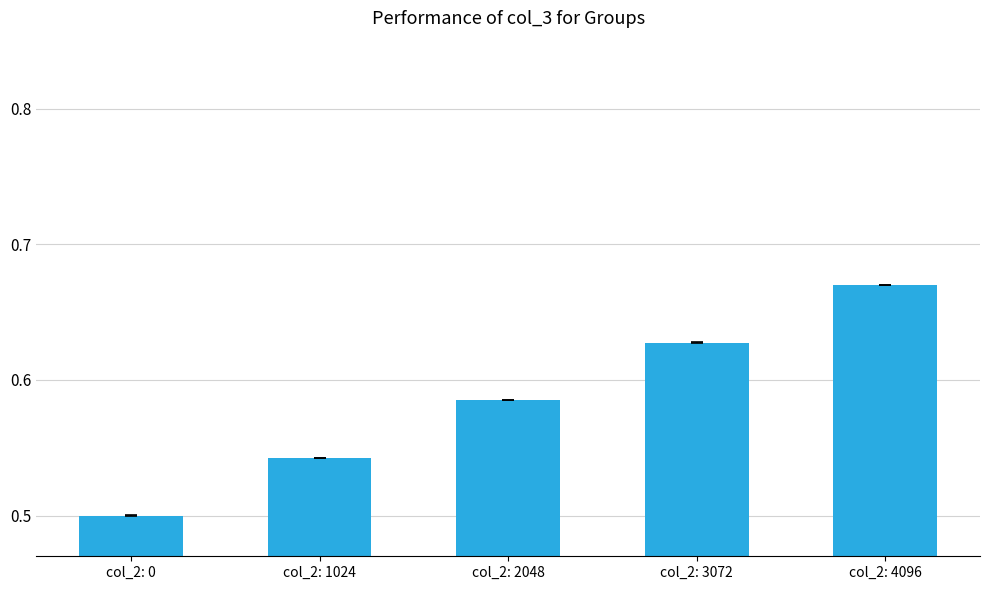

Rank the categories by value from highest to lowest.

col_2: 4096, col_2: 3072, col_2: 2048, col_2: 1024, col_2: 0